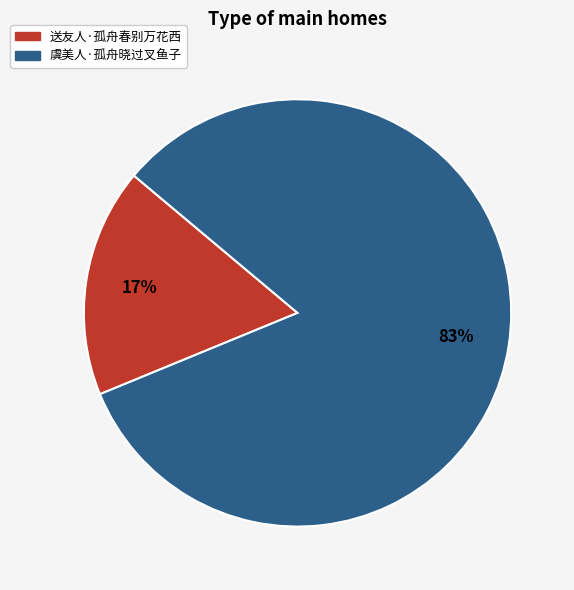

Do 虞美人·孤舟晓过叉鱼子 and 送友人·孤舟春别万花西 together represent more than half of the pie?

Yes